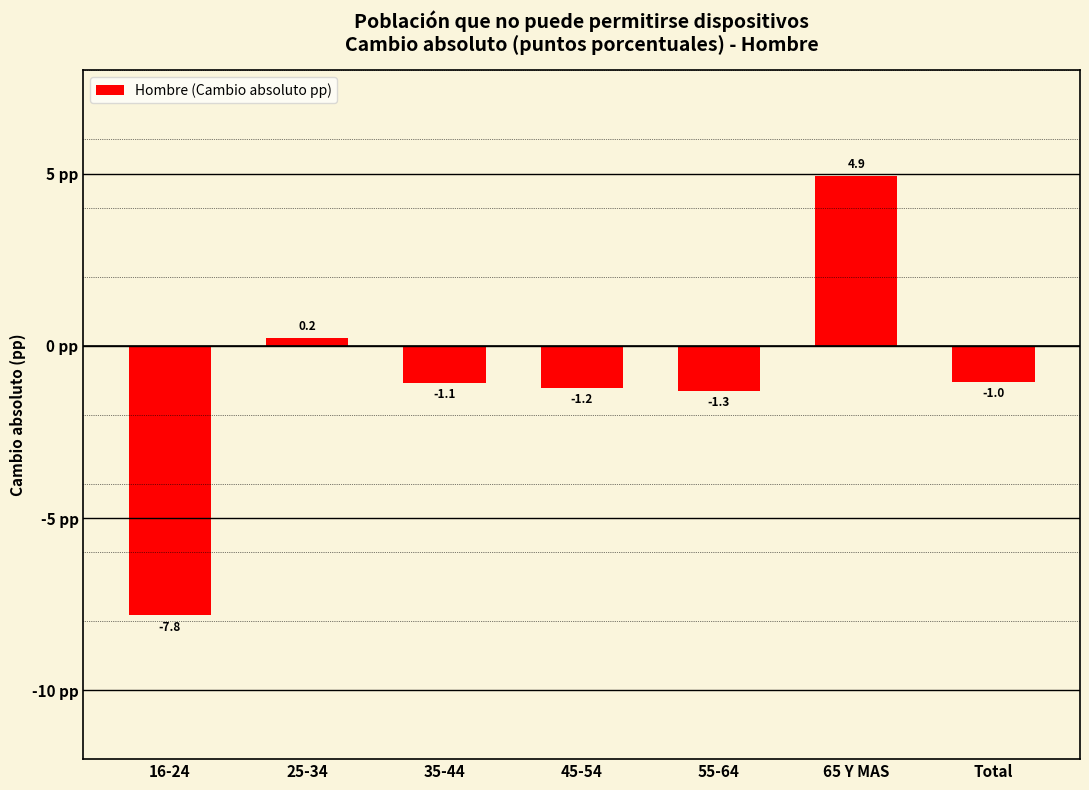

Reading left to right, extract all data points from this chart.

-7.8	0.2	-1.1	-1.2	-1.3	4.9	-1.0